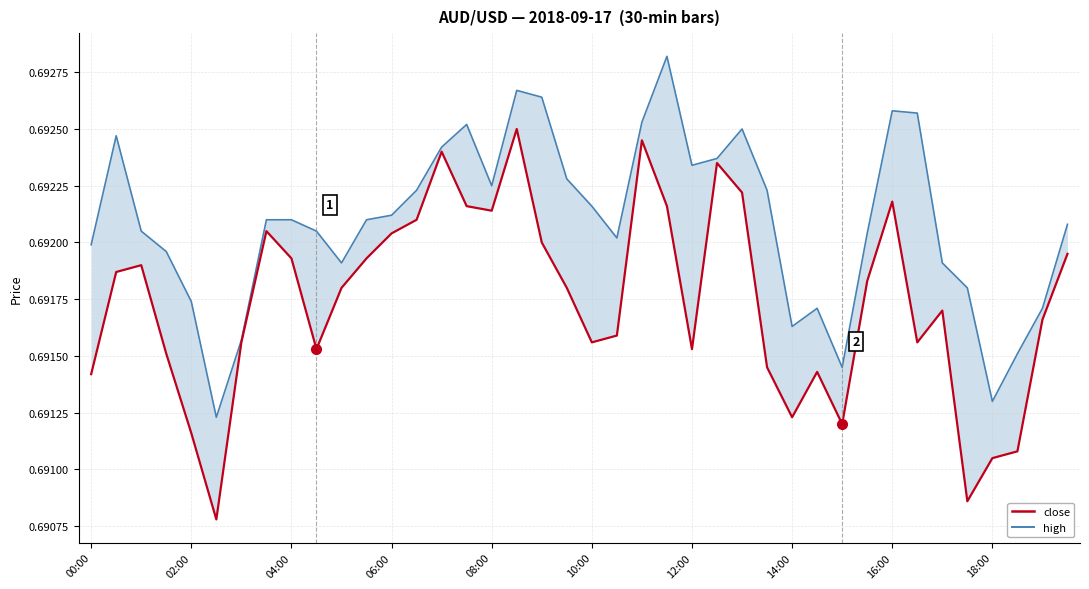

What is the maximum value shown in the chart?

0.7